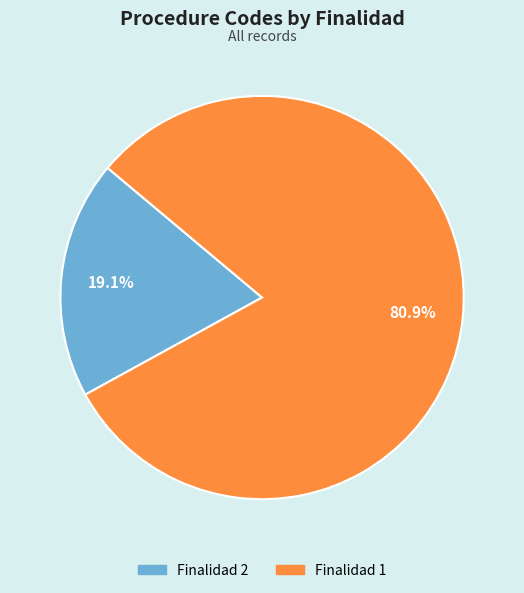

Count the number of slices in the pie.

2